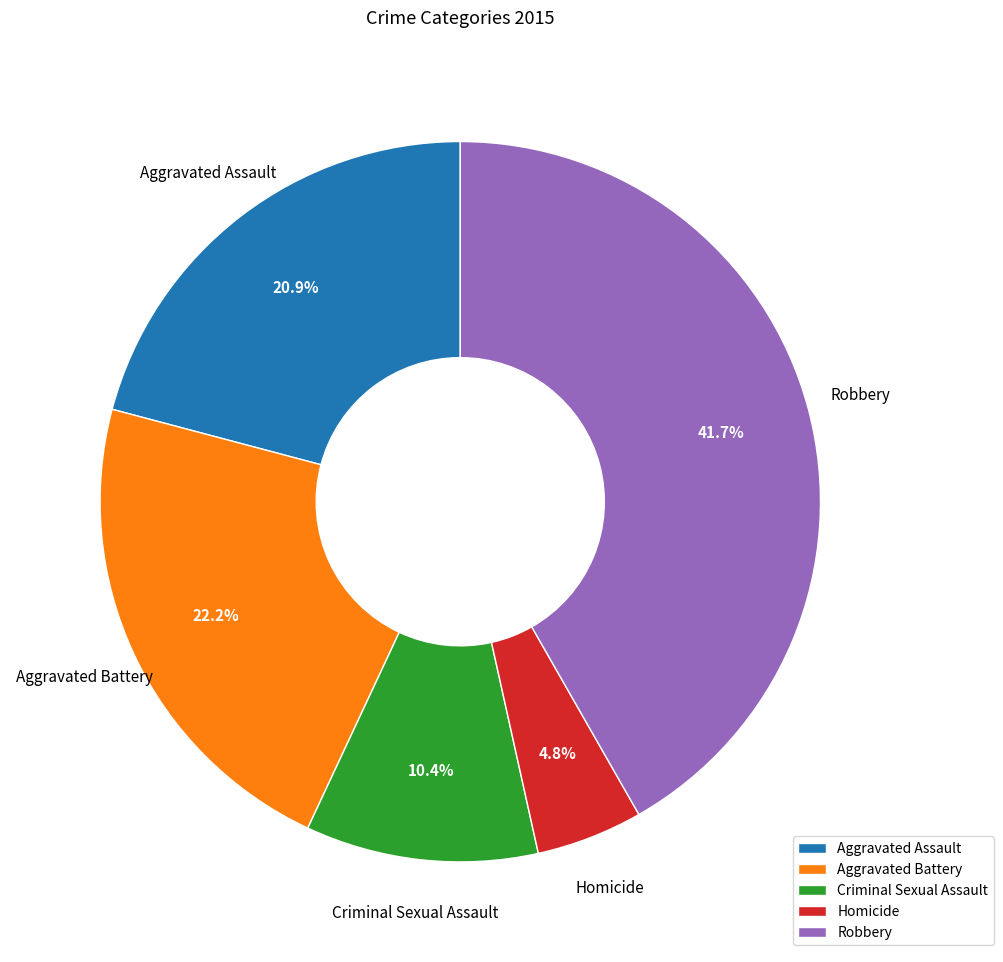

To the nearest percent, what portion does Criminal Sexual Assault represent?

10%